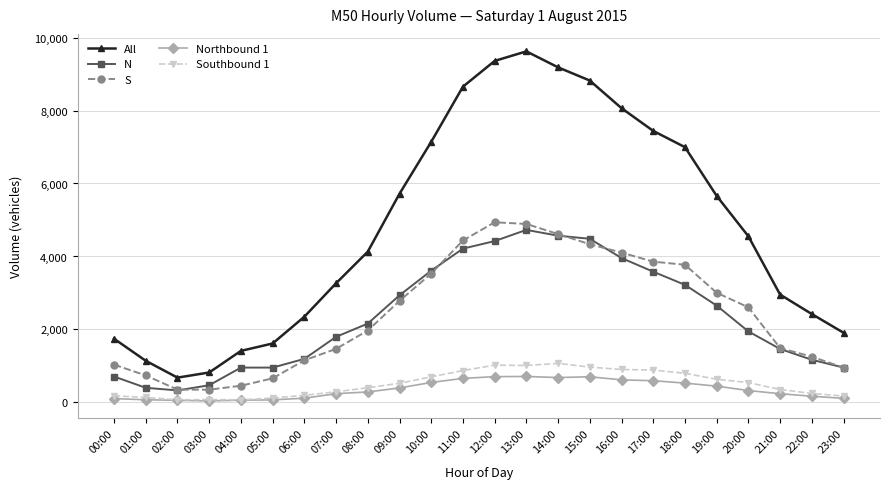

What is the minimum value shown in the chart?

42